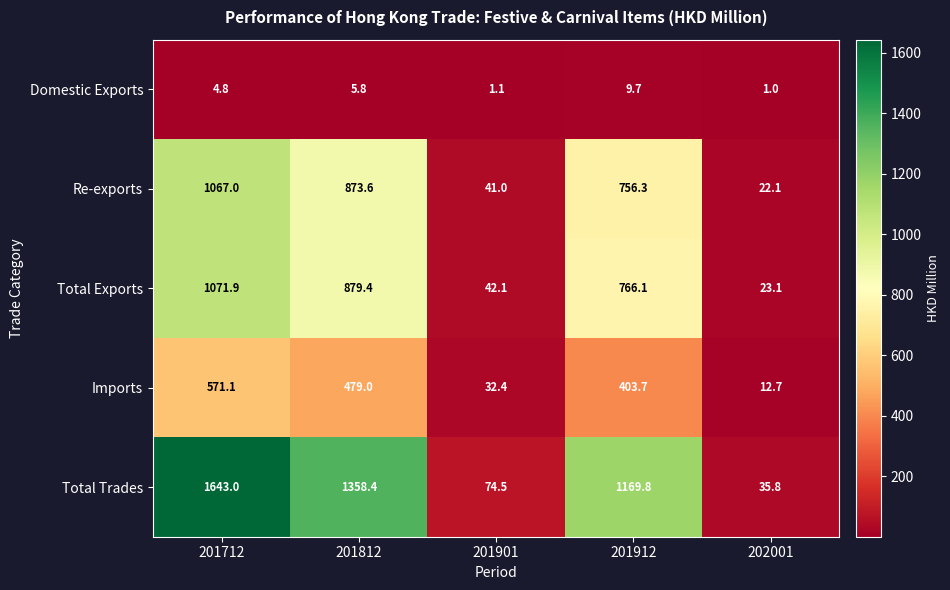

What is the spread (max minus min) of values at 202001?

34.8